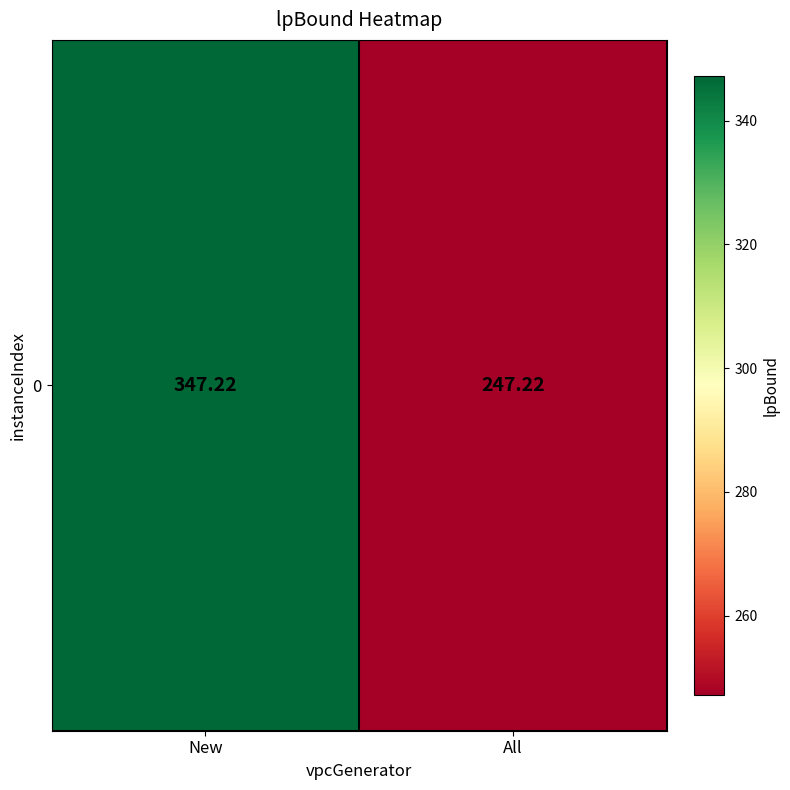

Read the value at New.

347.2